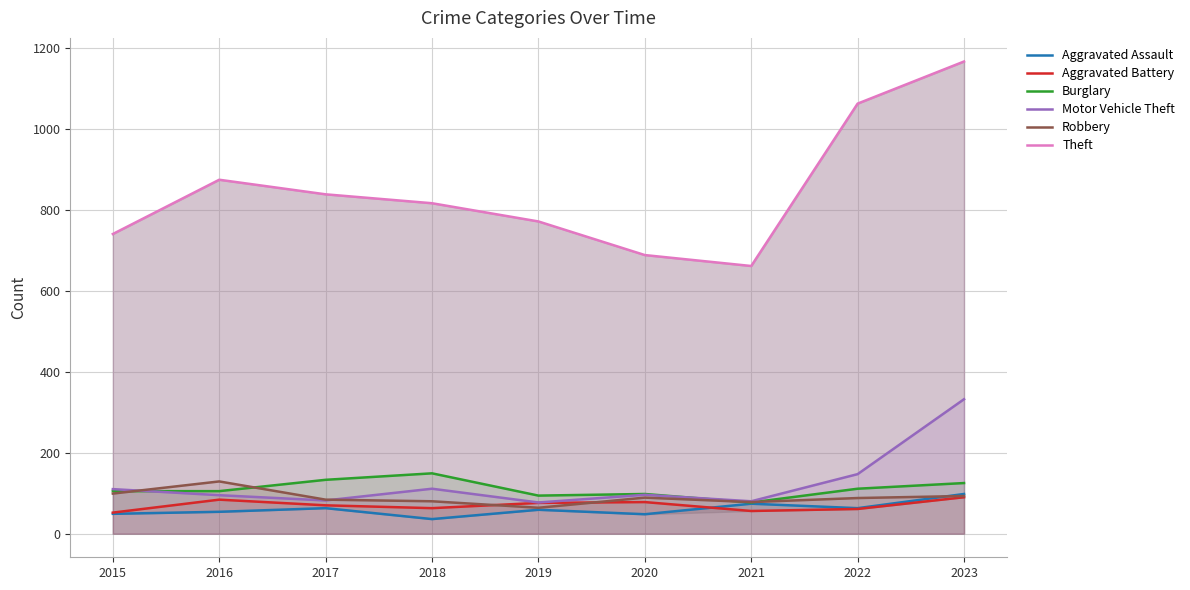

Does the chart have visible grid lines?

Yes